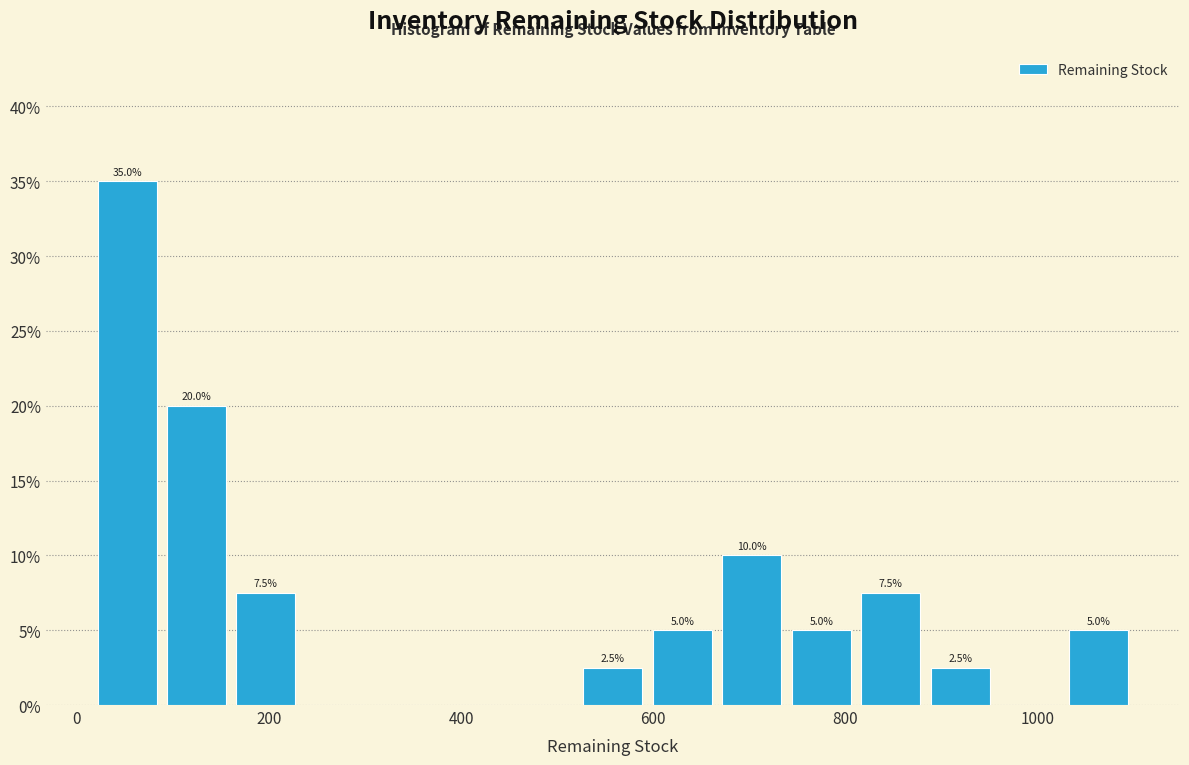

Read against the x-axis, roughly where is the centre of the tallest bar?

60